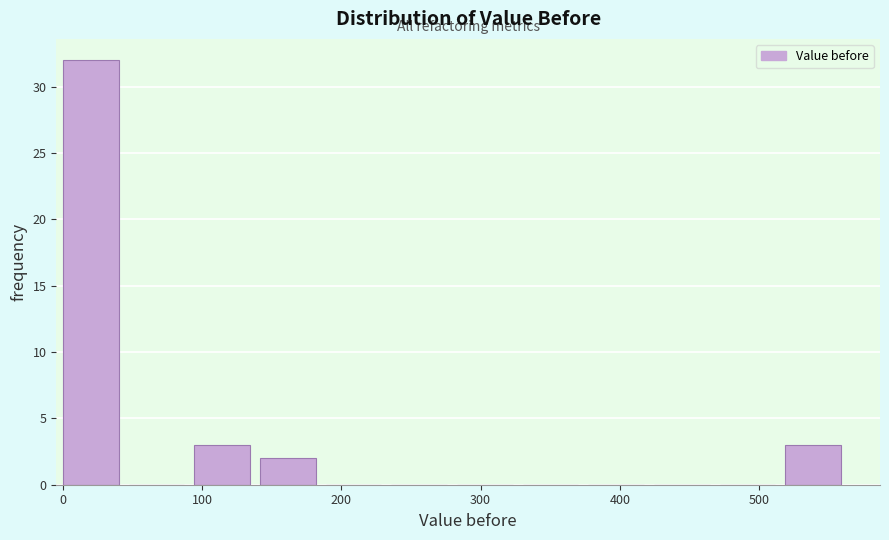

Over which range of the x-axis is the bar tallest?

0 to 50